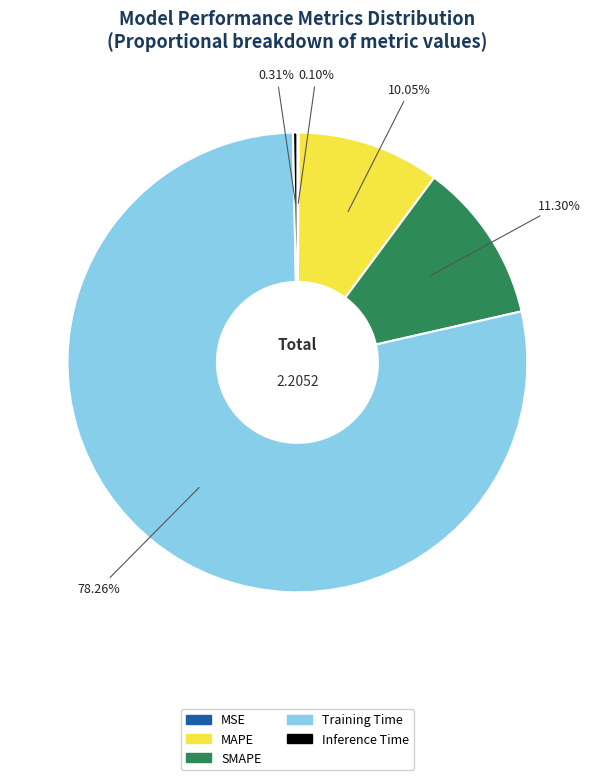

Does Training Time account for over 50% of the chart?

Yes